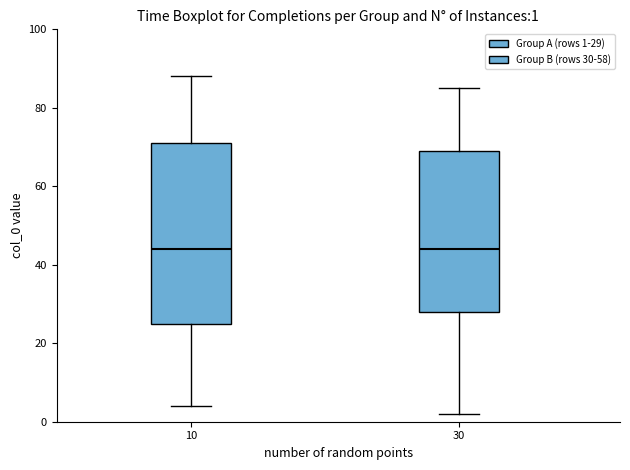

Which box is the tallest, from its lower edge to its upper edge?

10